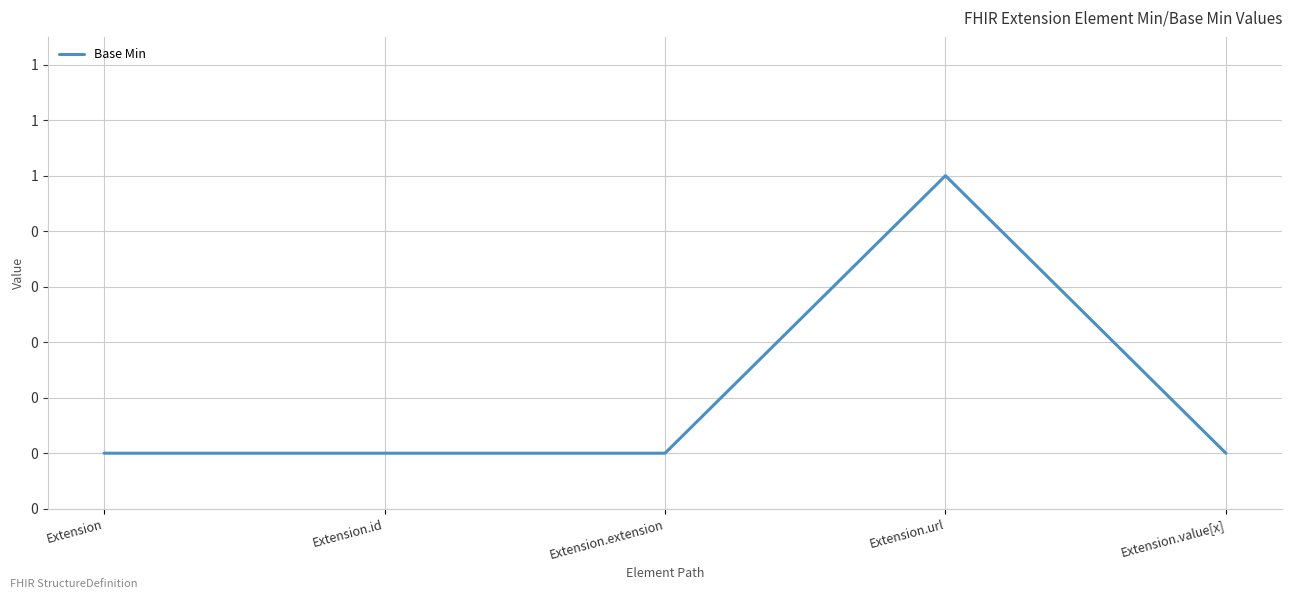

What is the label of the 3rd point from the left?

Extension.extension